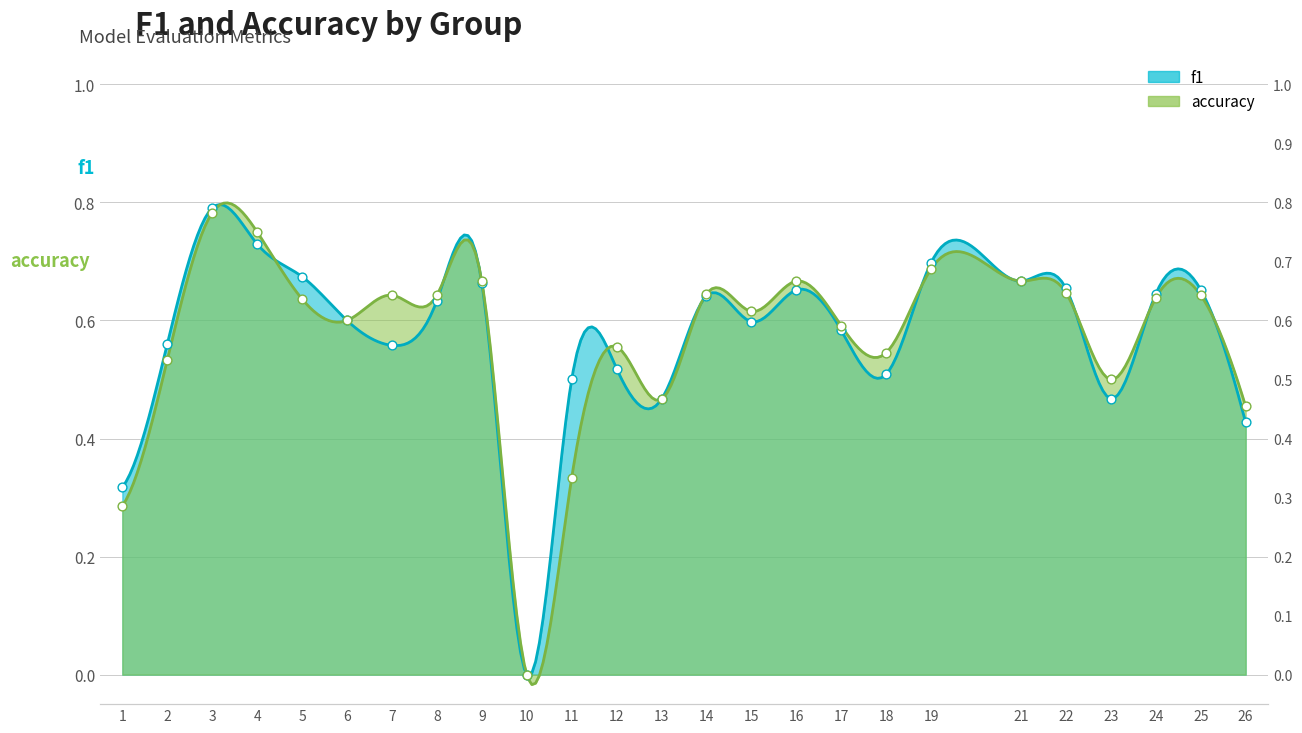

What are all the series names shown in the legend?

f1, accuracy